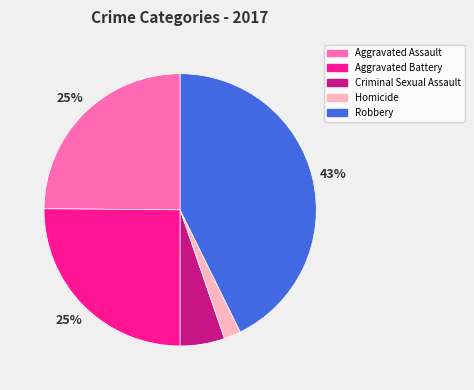

Do Criminal Sexual Assault and Robbery together represent more than half of the pie?

No